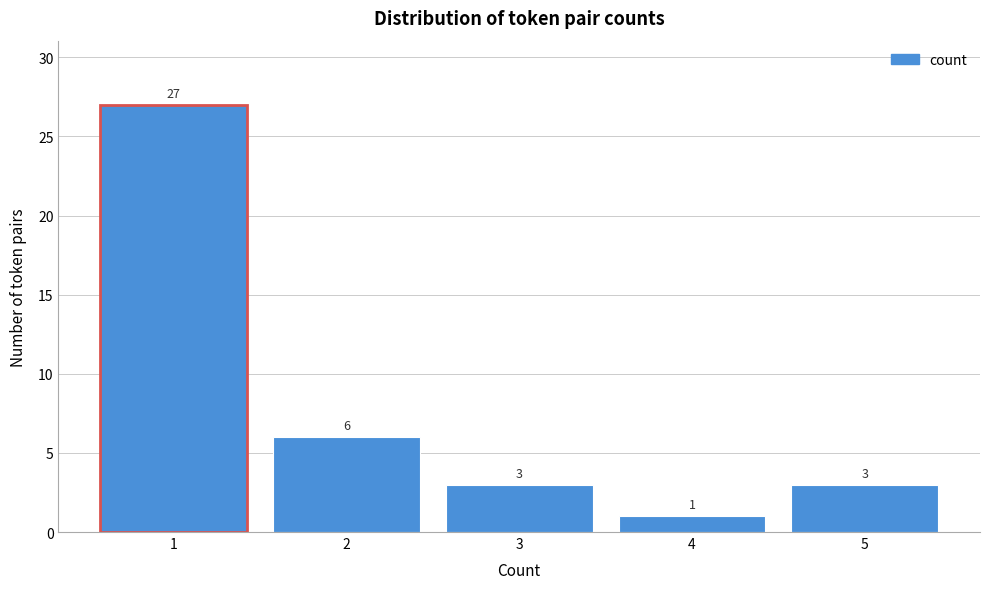

Reading left to right, extract all data points from this chart.

1=27	2=6	3=3	4=1	5=3